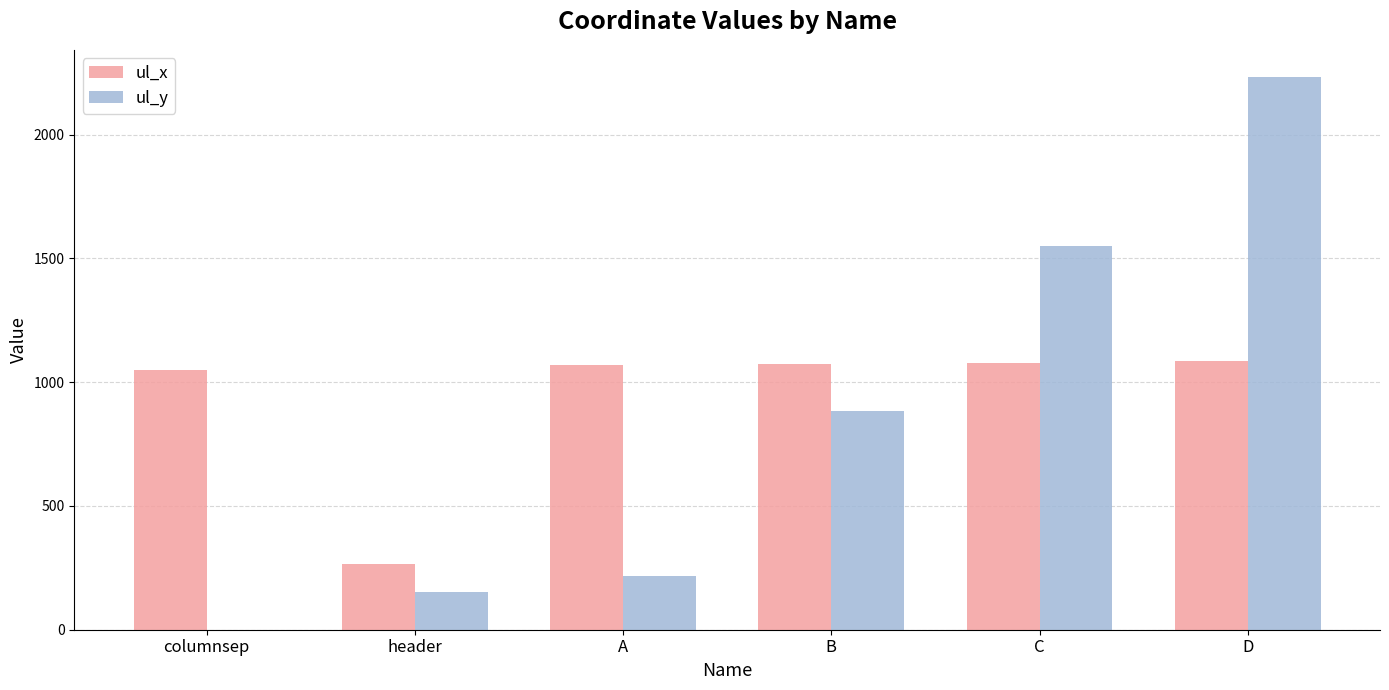

Does the chart contain stacked bars?

No